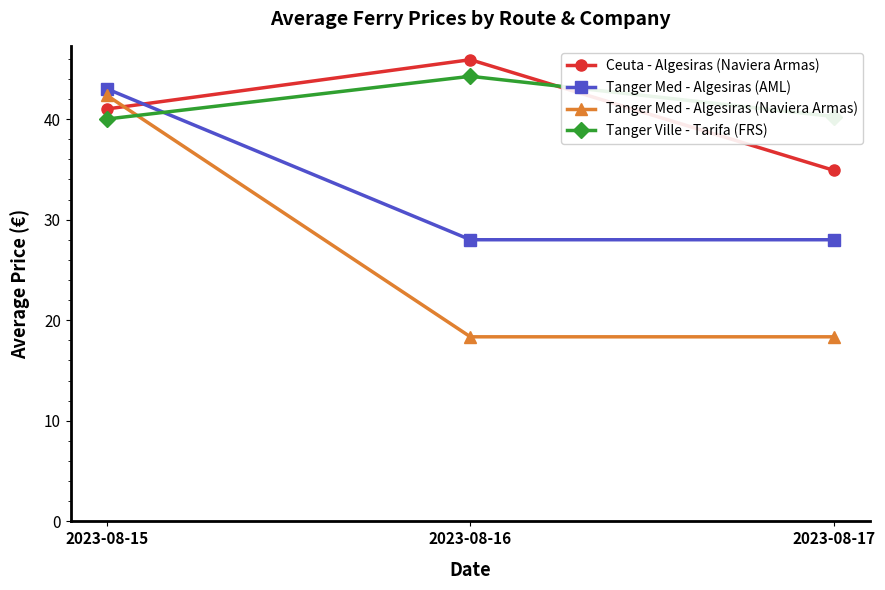

What is the minimum value for Tanger Med - Algesiras (Naviera Armas)?

18.4